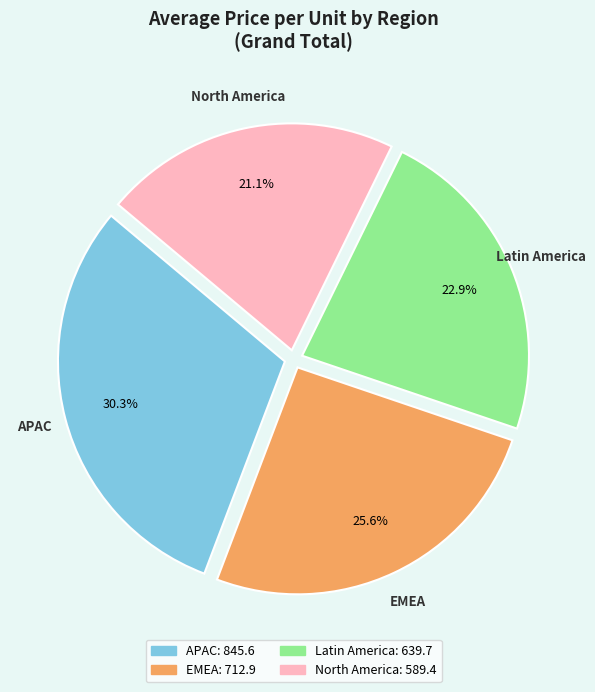

How many slices are in this pie chart?

4